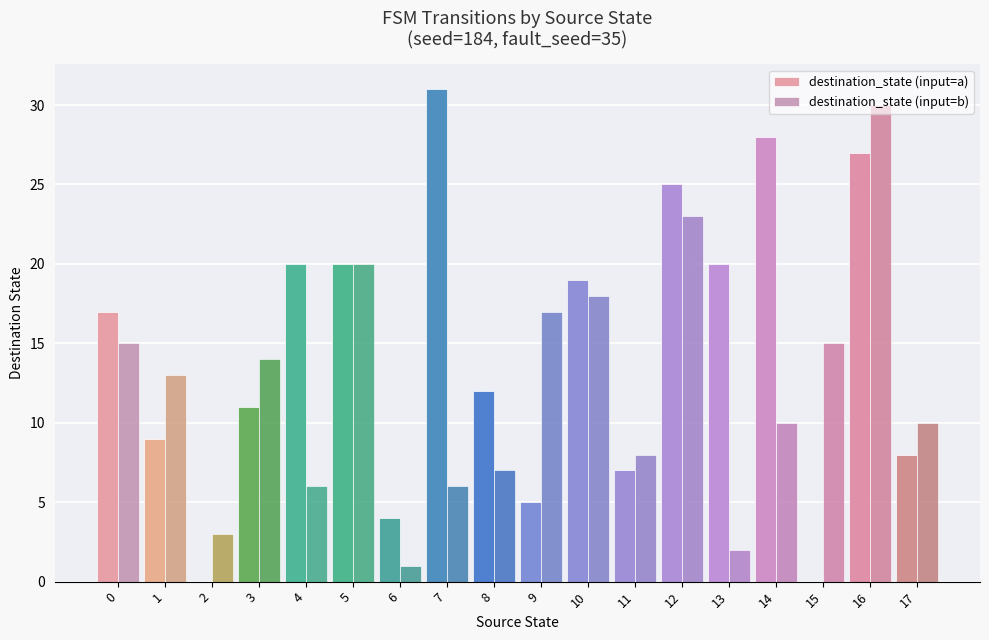

Is the value of destination_state (input=b) at 7 greater than the value of destination_state (input=a) at 1?

No